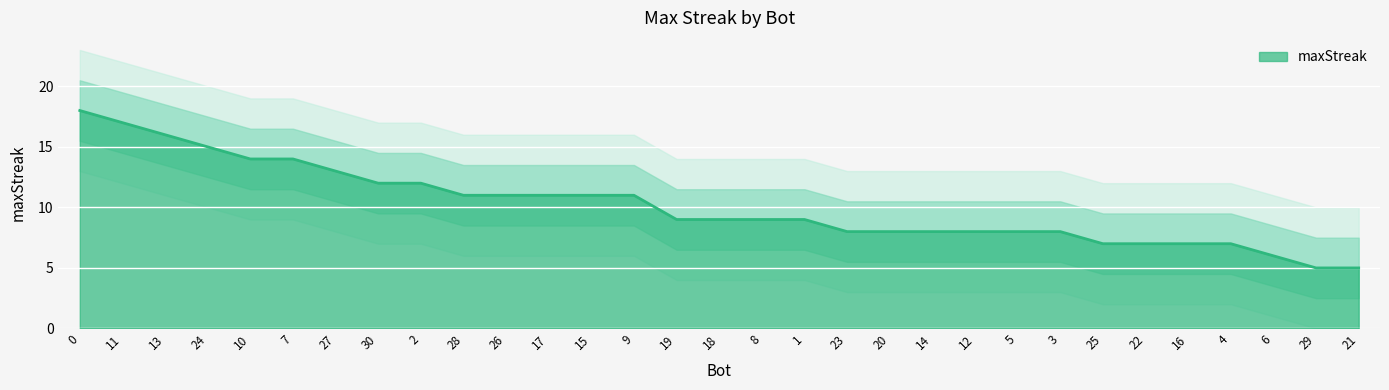

Read the value at 8.

9